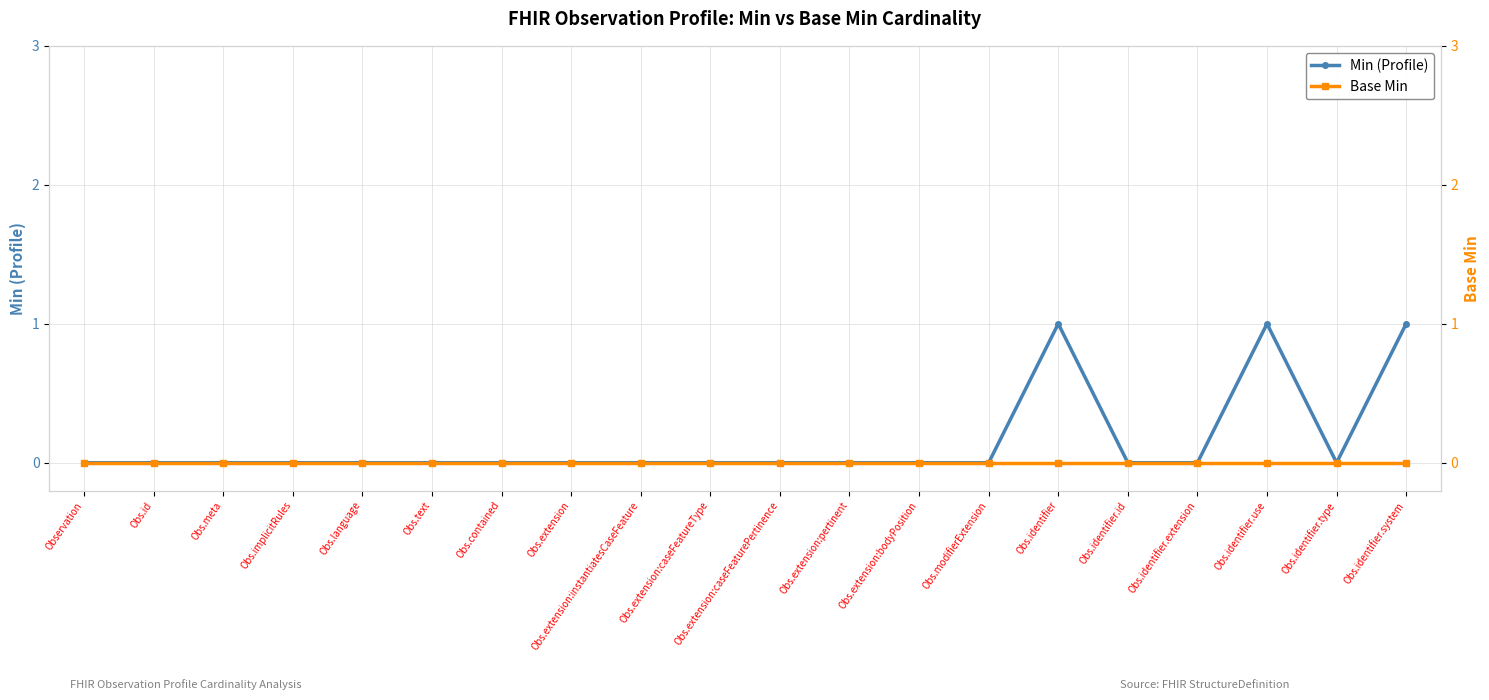

True or false: Min (Profile) has more than 0 interior local peaks.

True